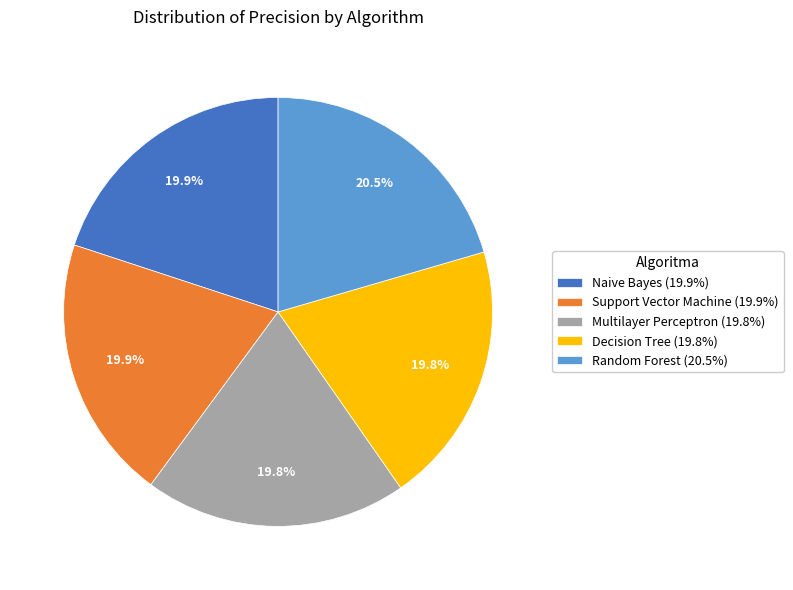

Is it true that Support Vector Machine is 20% of the pie?

True